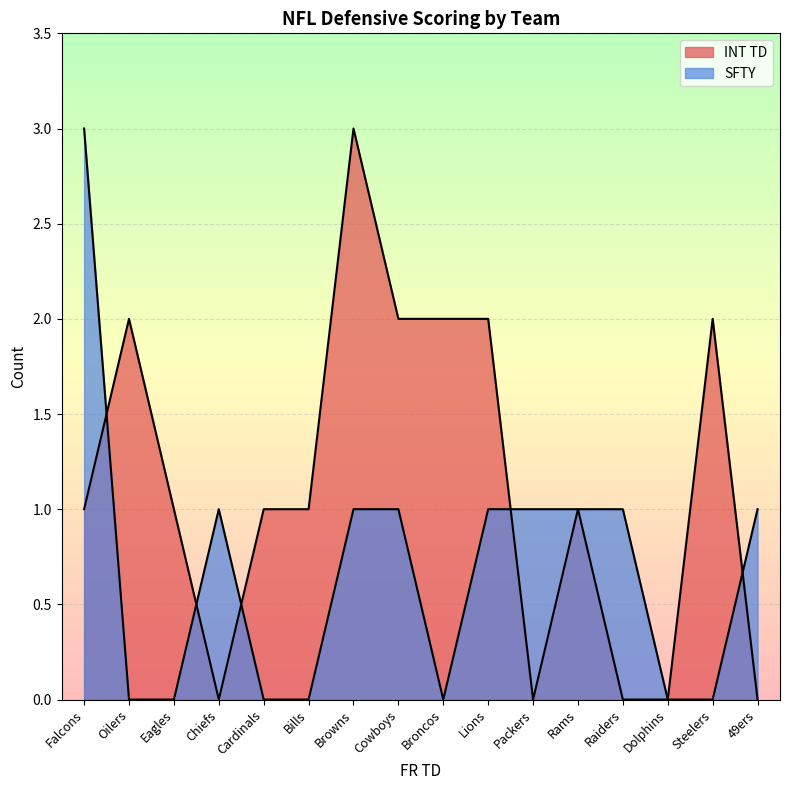

Where do SFTY and INT TD first cross each other?

Falcons and Oilers